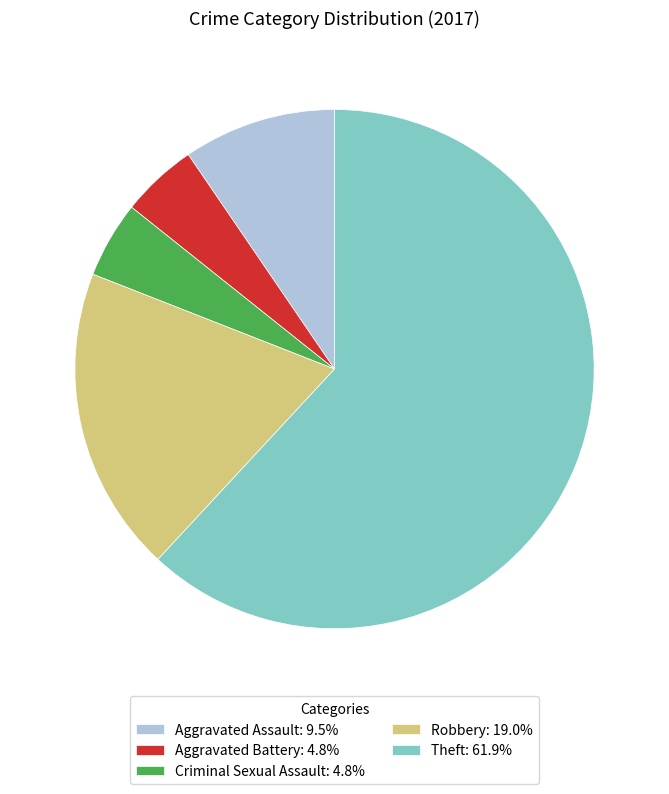

Does Criminal Sexual Assault account for over 50% of the chart?

No